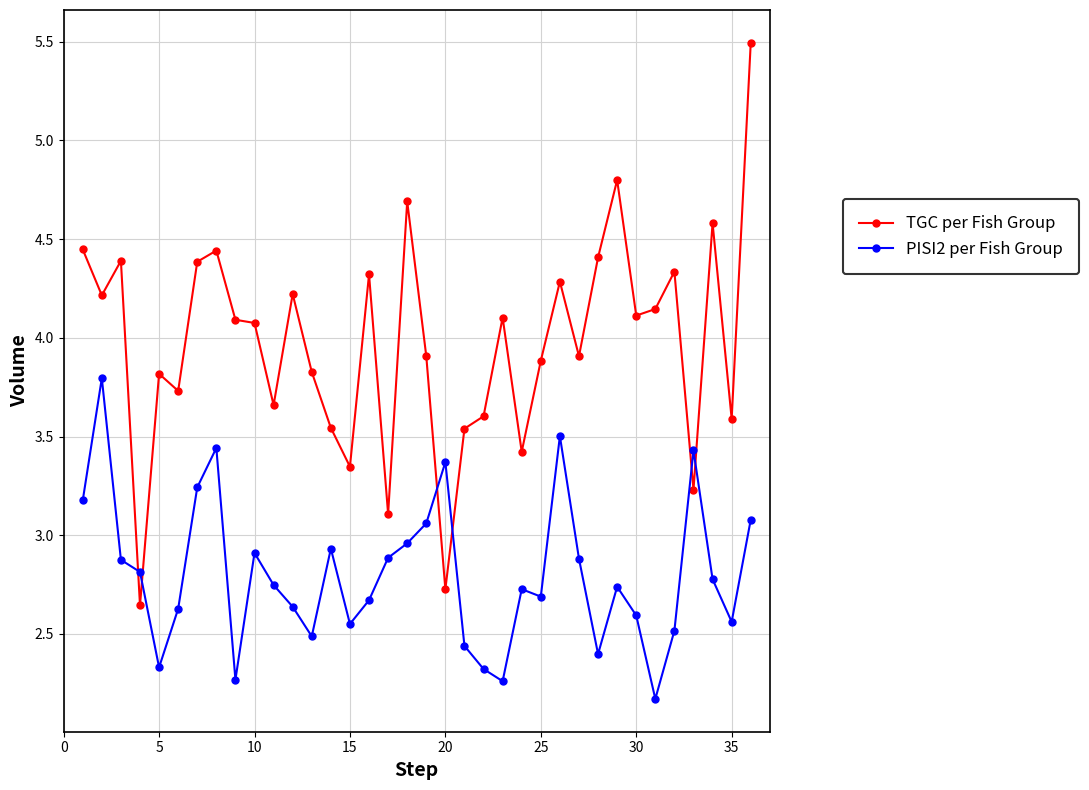

What is the minimum value for PISI2 per Fish Group?

2.2